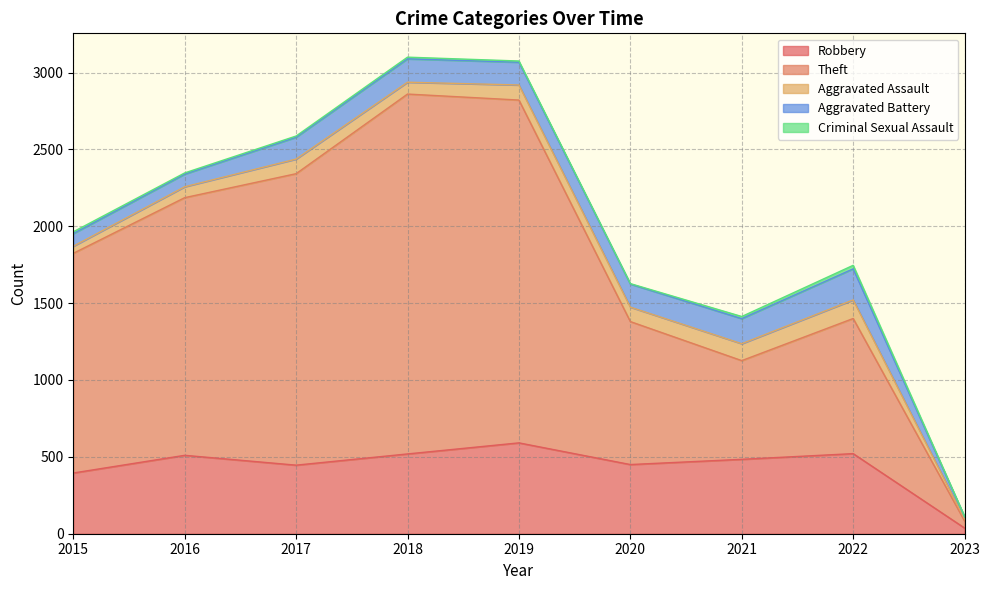

True or false: Criminal Sexual Assault has a value of 14 at 2021.

True